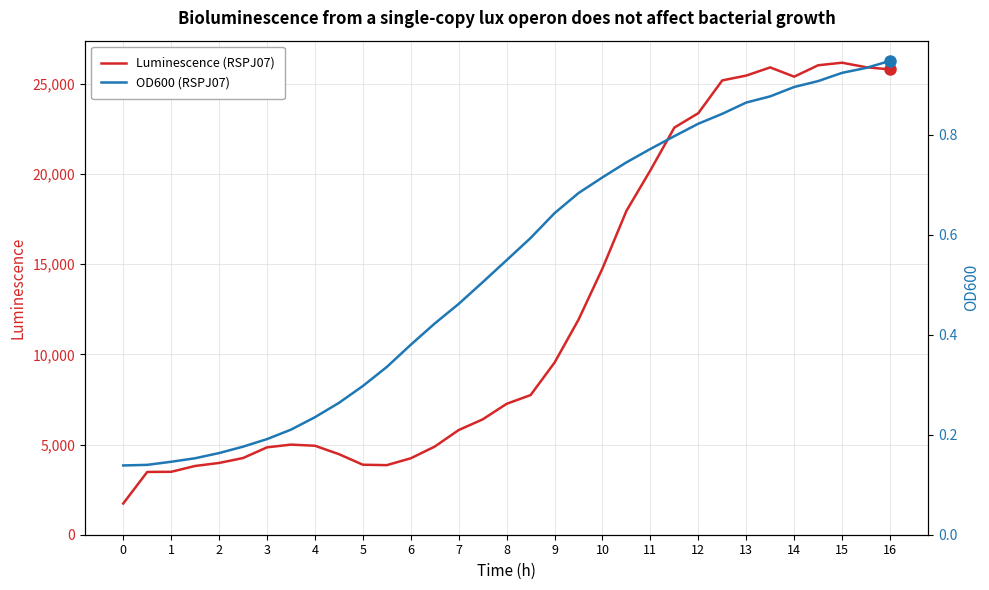

True or false: Luminescence (RSPJ07) has more than 2 interior local peaks.

True